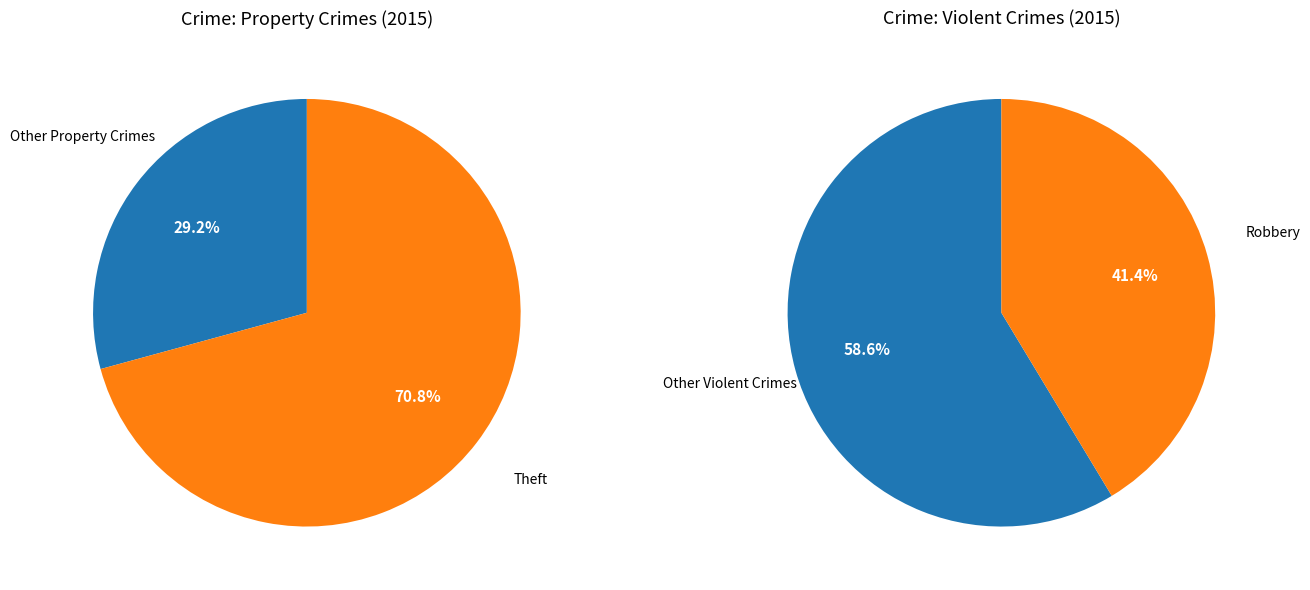

Does any single category account for the majority?

Yes